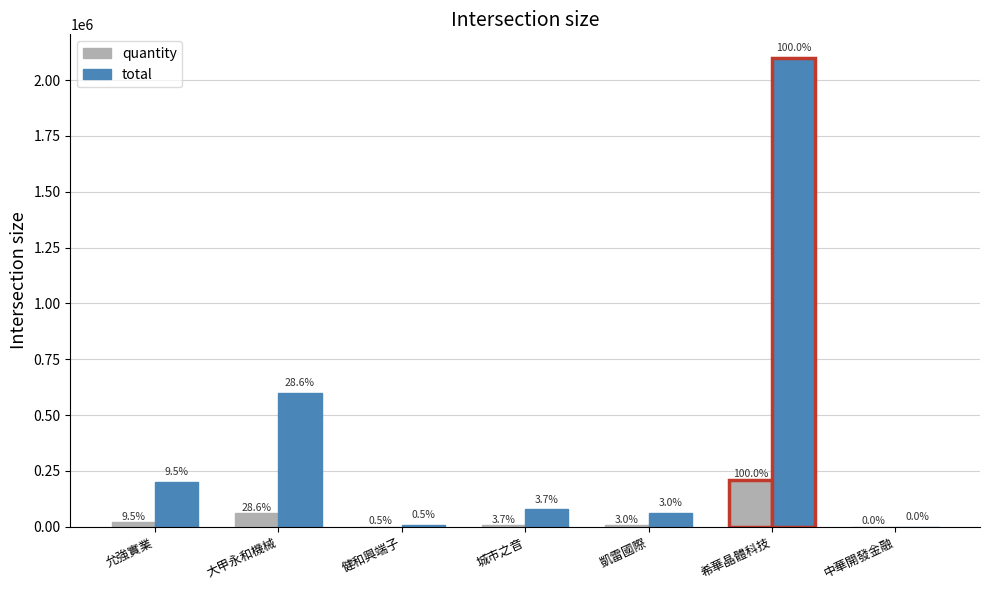

List the series in order of their peak value, lowest first.

quantity, total